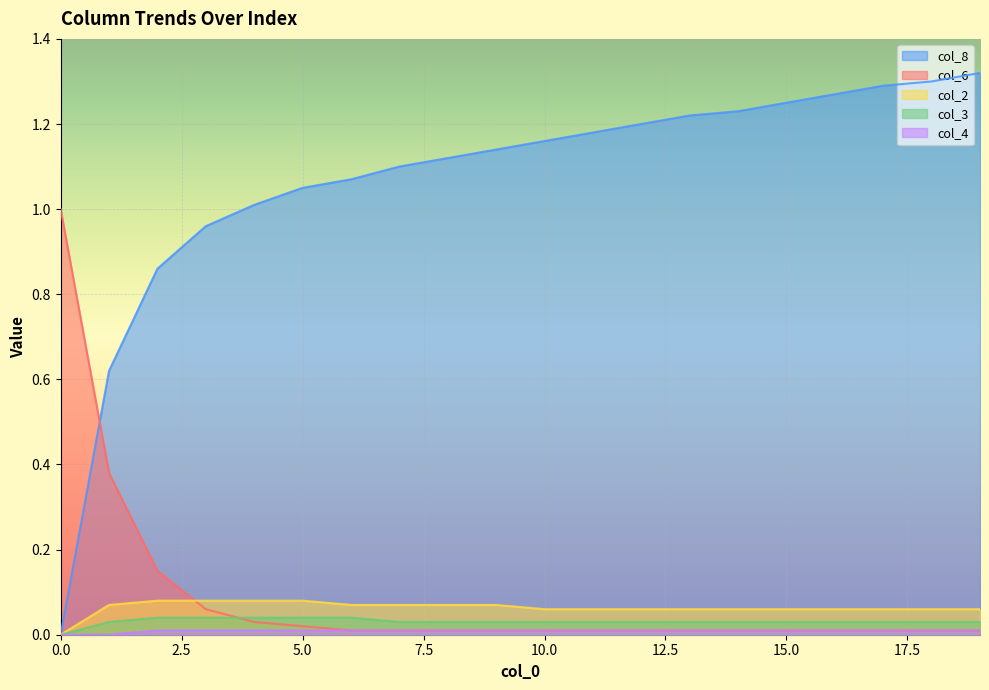

What are all the series names shown in the legend?

col_2, col_3, col_4, col_6, col_8